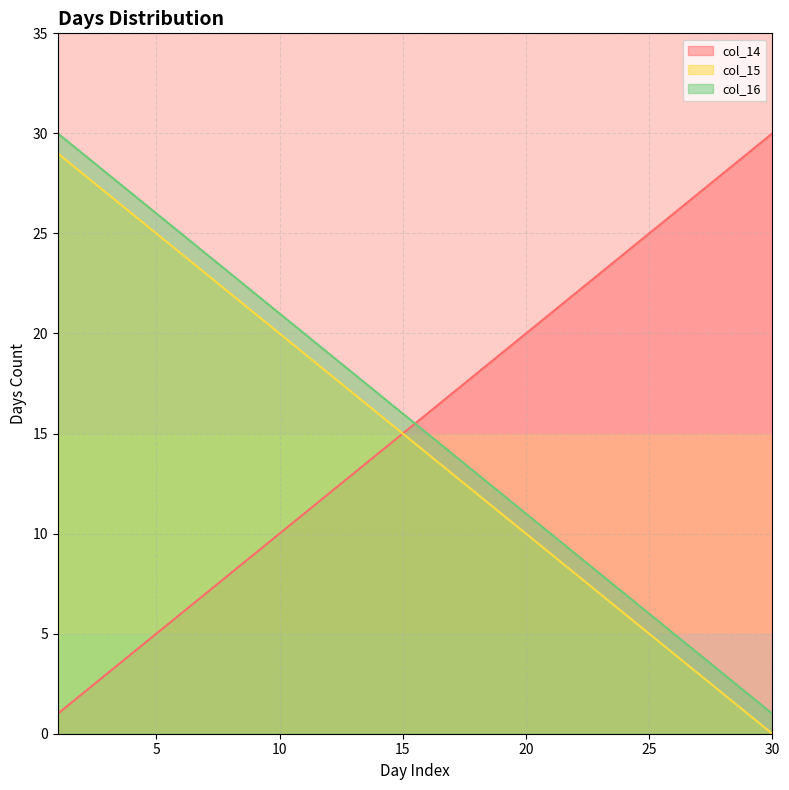

The col_14 series shows 22 at 22. True or false?

True